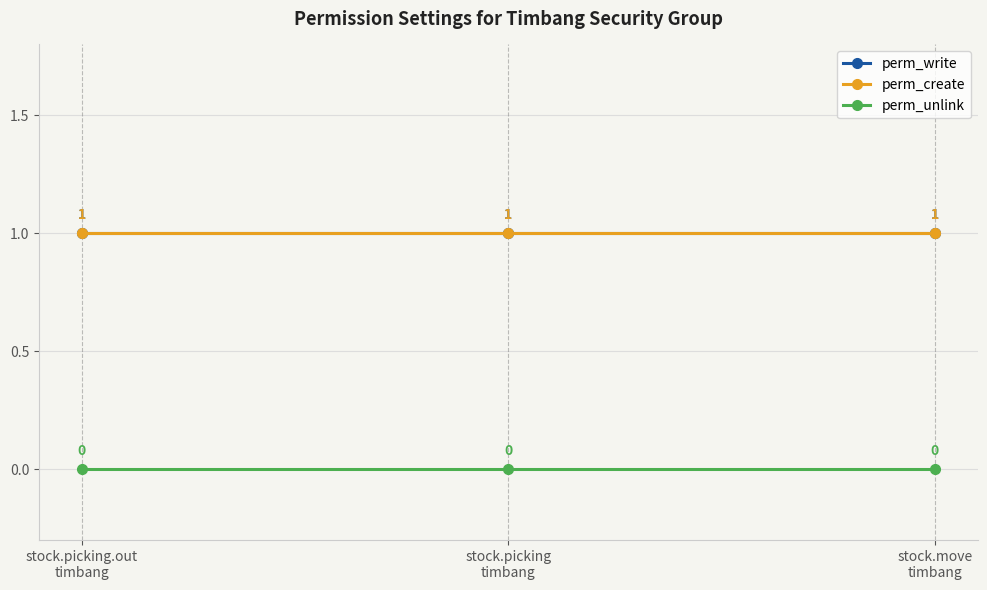

Reading left to right, what are all the values shown in this chart?

perm_write: 1	1	1
perm_create: 1	1	1
perm_unlink: 0	0	0